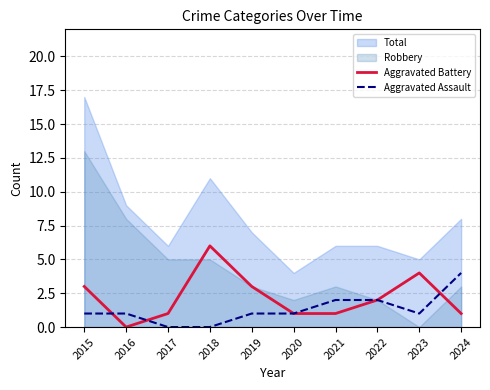

How many data points does each series have?

10